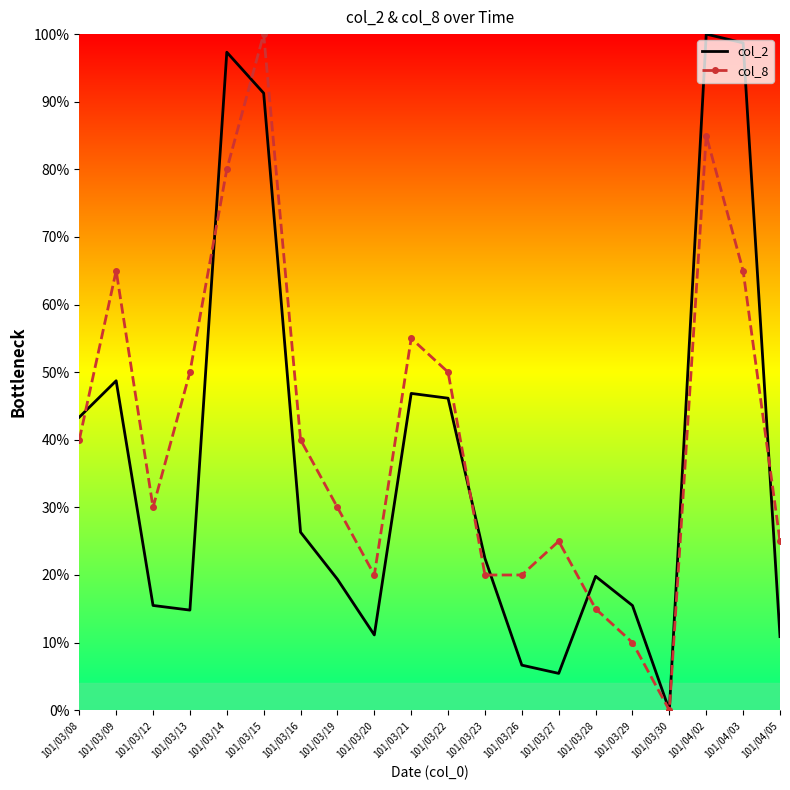

What are all the series names shown in the legend?

col_2, col_8